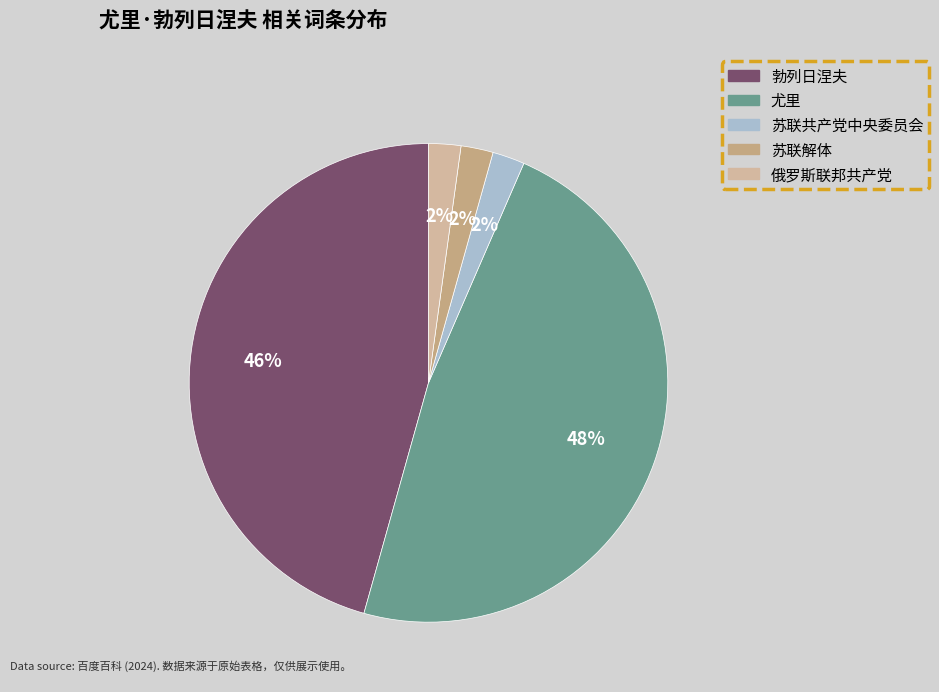

To the nearest percent, what percentage of the pie is 俄罗斯联邦共产党?

2%